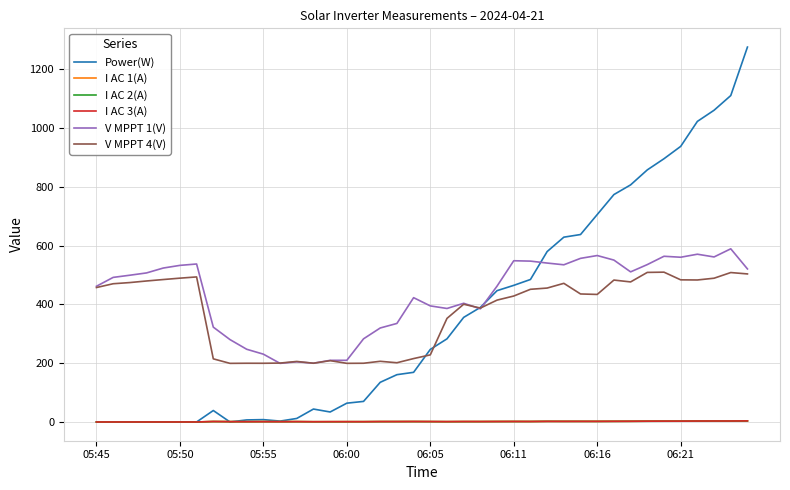

Which series has the widest spread of values?

Power(W)